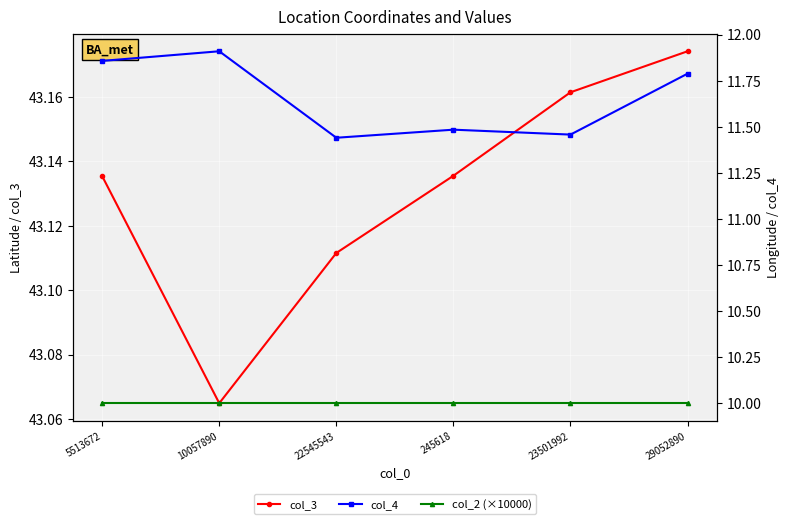

Which series has the largest total across all categories?

col_3